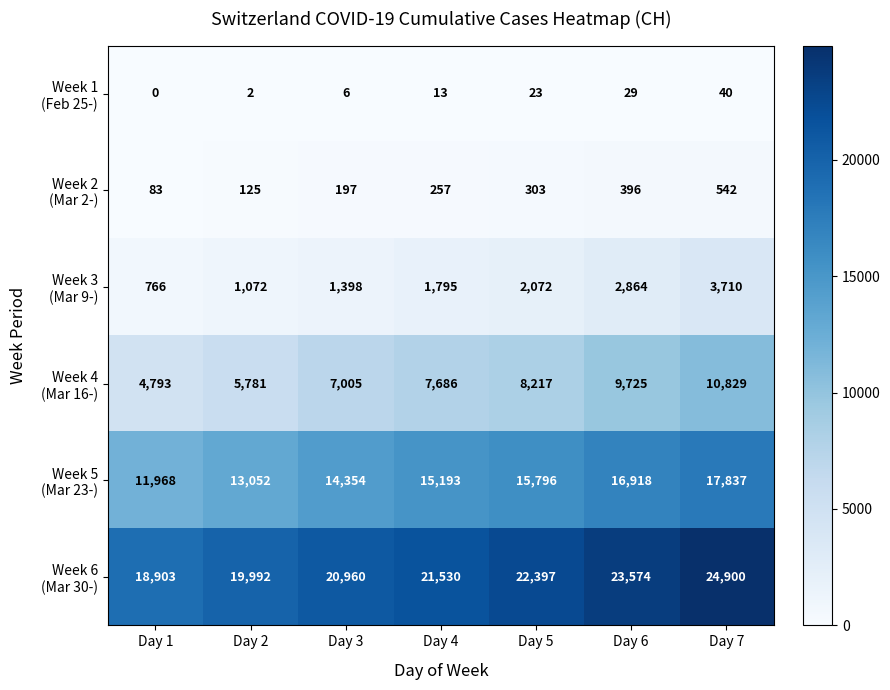

Which category has the lowest value across all series?

Day 1